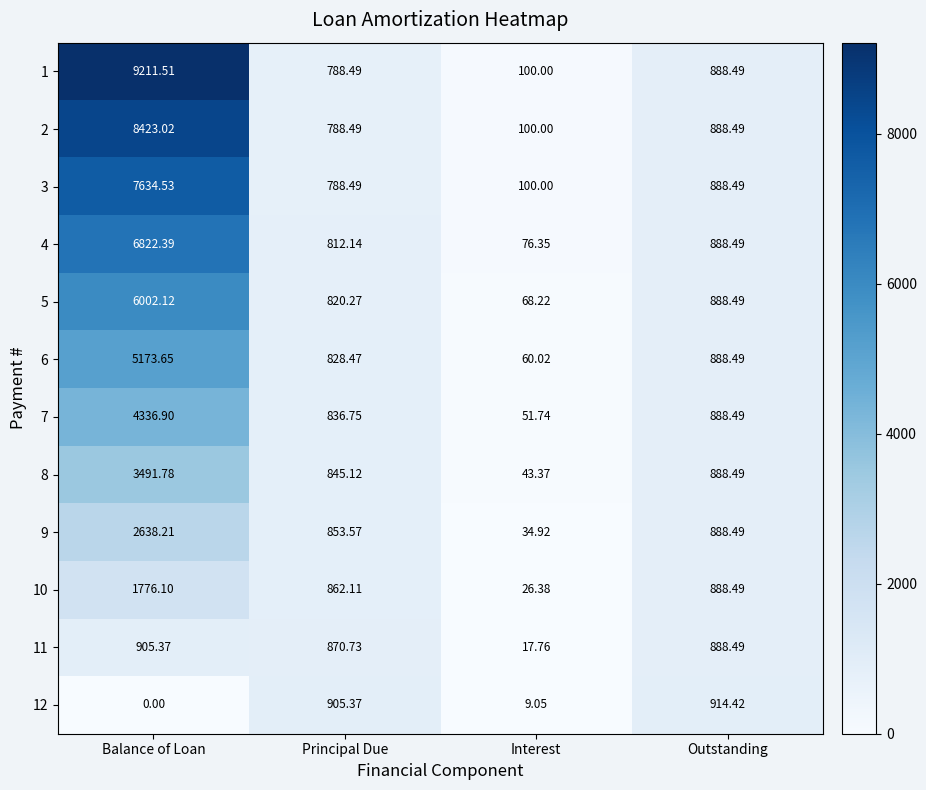

At which label does 6 first exceed 888?

Balance of Loan